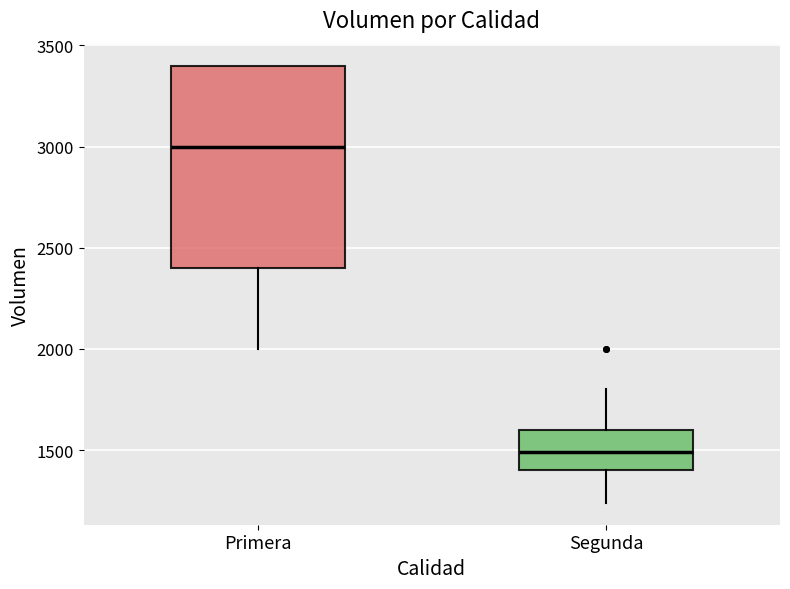

Reading left to right, transcribe this box plot: for each box, give where its median line is, the range the box spans, and where its two whiskers end, as read against the y-axis. The values are not printed on the chart, so give them approximately, as read against the axis.

Primera: median 3000, box 2400 to 3400, whiskers 2000 to 3400
Segunda: median 1500, box 1400 to 1600, whiskers 1250 to 1800